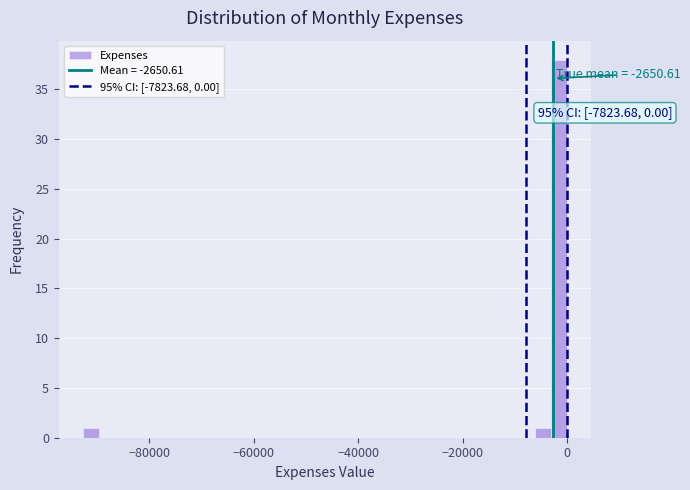

Around what value on the x-axis is the tallest bar? Give the approximate position of its centre, as read against the axis.

-2000